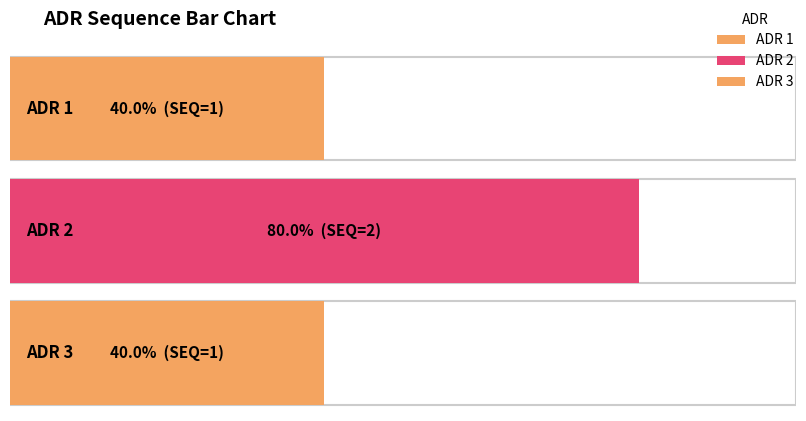

Does the chart contain stacked bars?

No